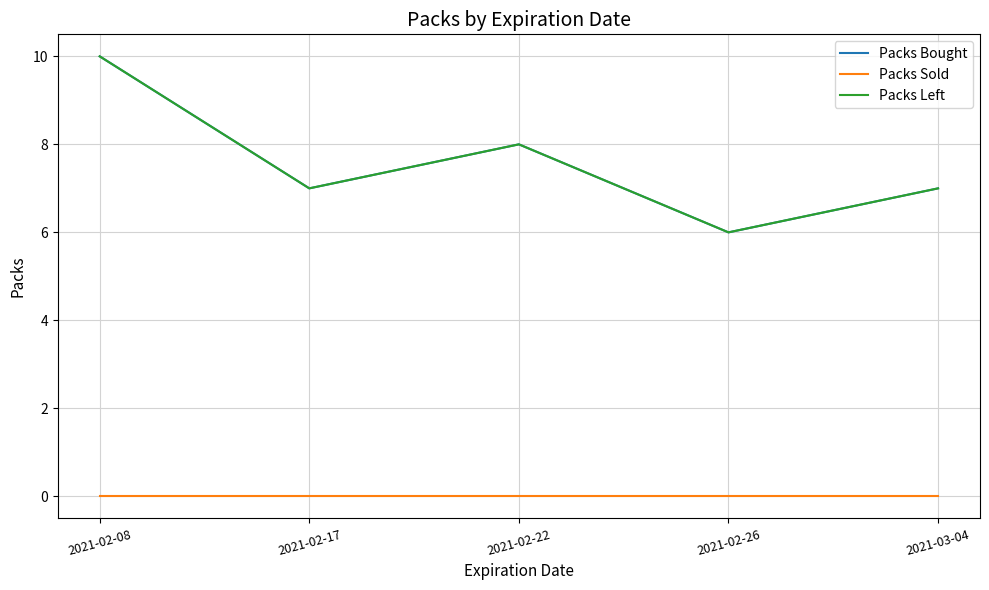

Is the value of Packs Left at 2021-02-08 greater than the value of Packs Sold at 2021-03-04?

Yes